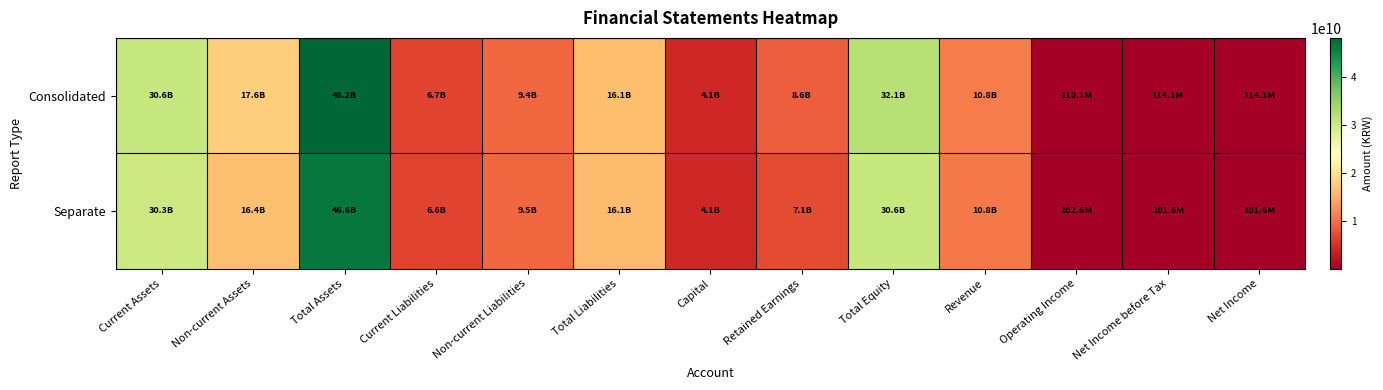

How many distinct data groups are displayed?

2